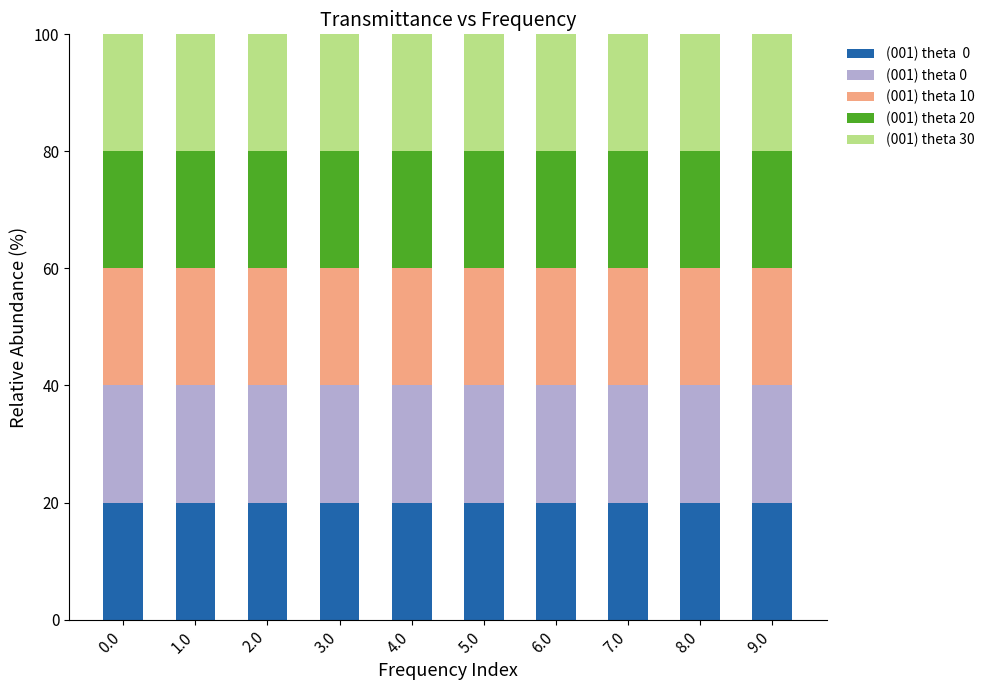

What is the total value across all series at 0.0?

100.0